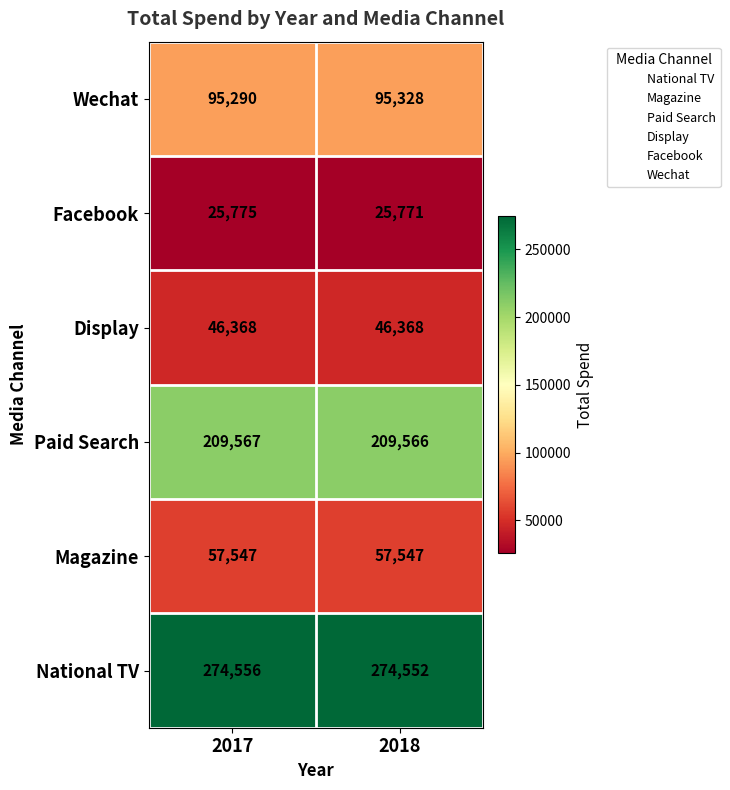

What is the difference between the highest and lowest values at 2018?

248781